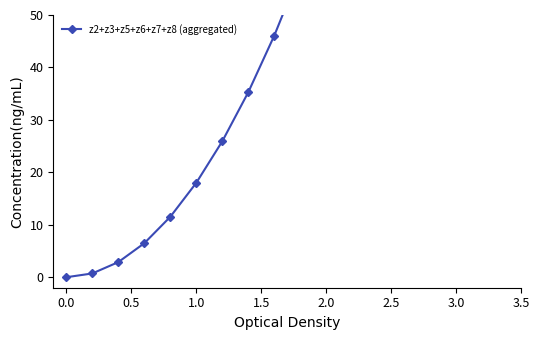

Count the number of categories in the chart.

16